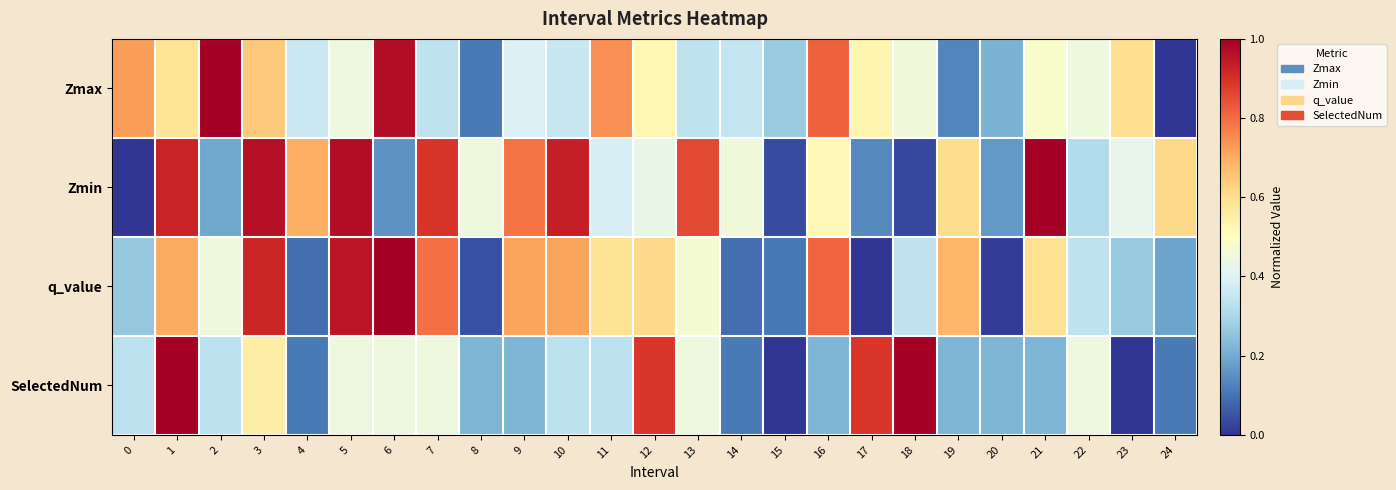

What is the spread (max minus min) of values at 12?

0.5